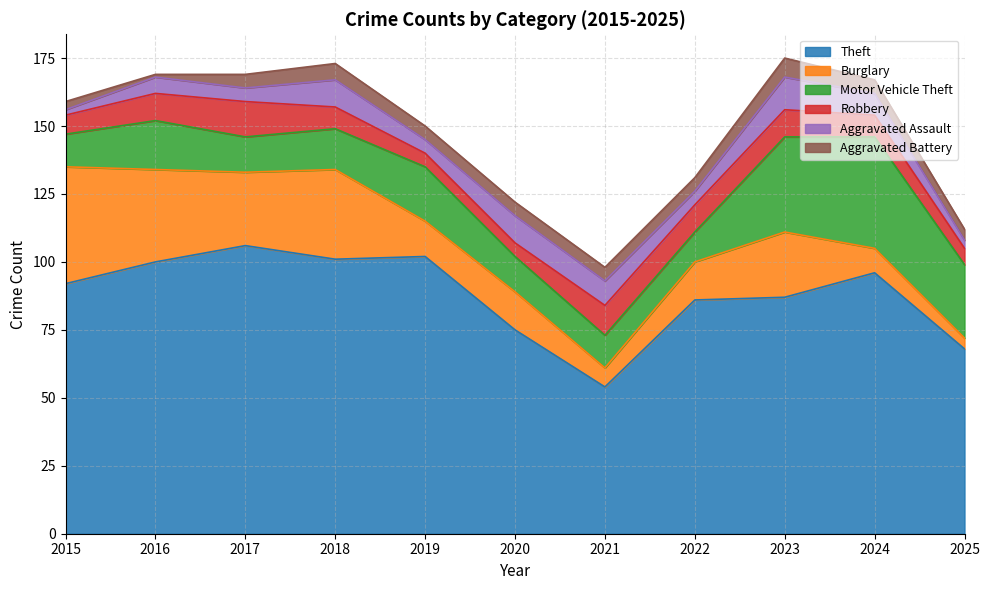

In Motor Vehicle Theft, how many points are lower than both neighbors (excluding endpoints)?

2